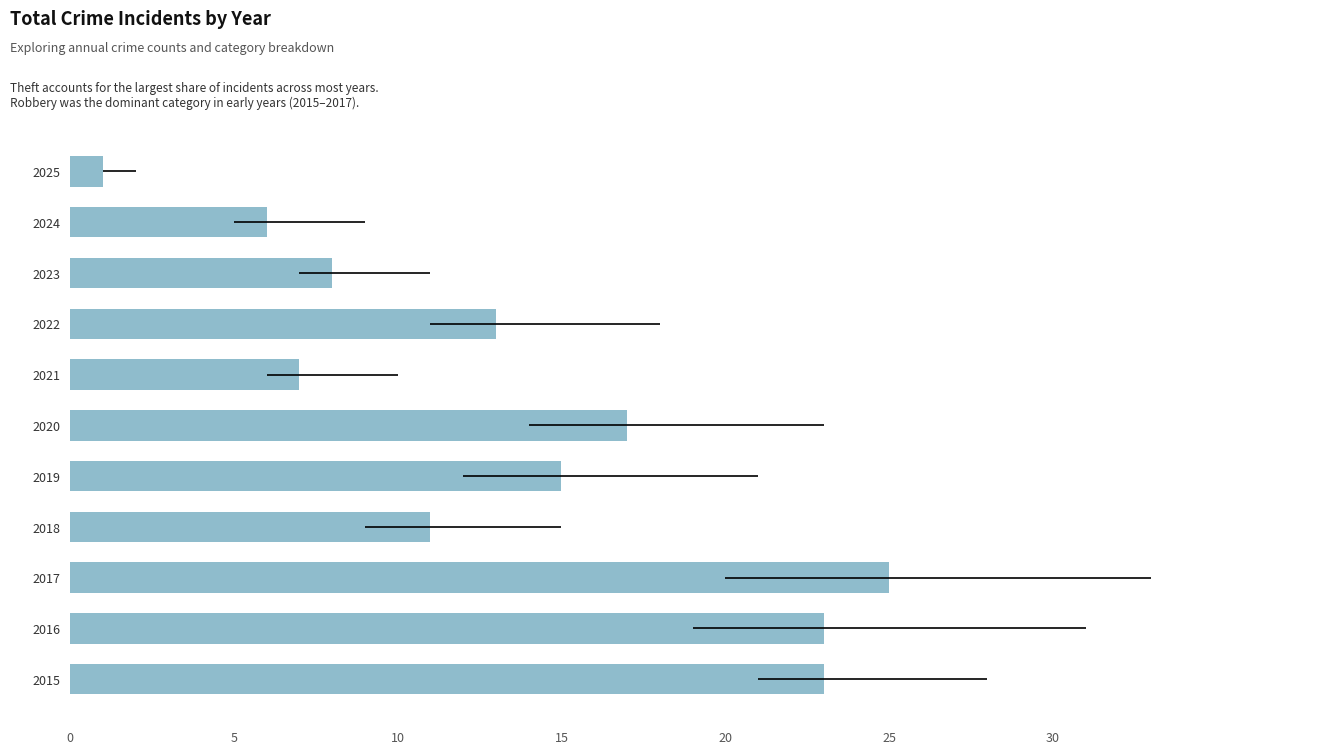

How many data points does each series have?

11